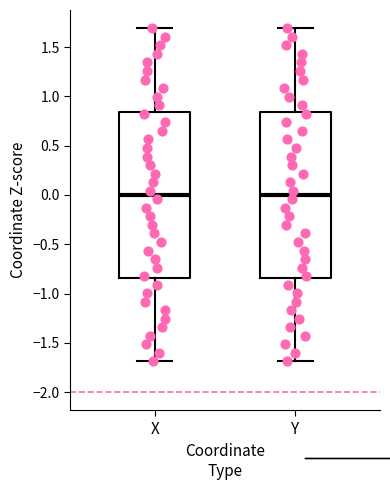

Where is the upper edge of the box for Y on the y-axis? The values are not printed on the chart, so give them approximately, as read against the axis.

0.85